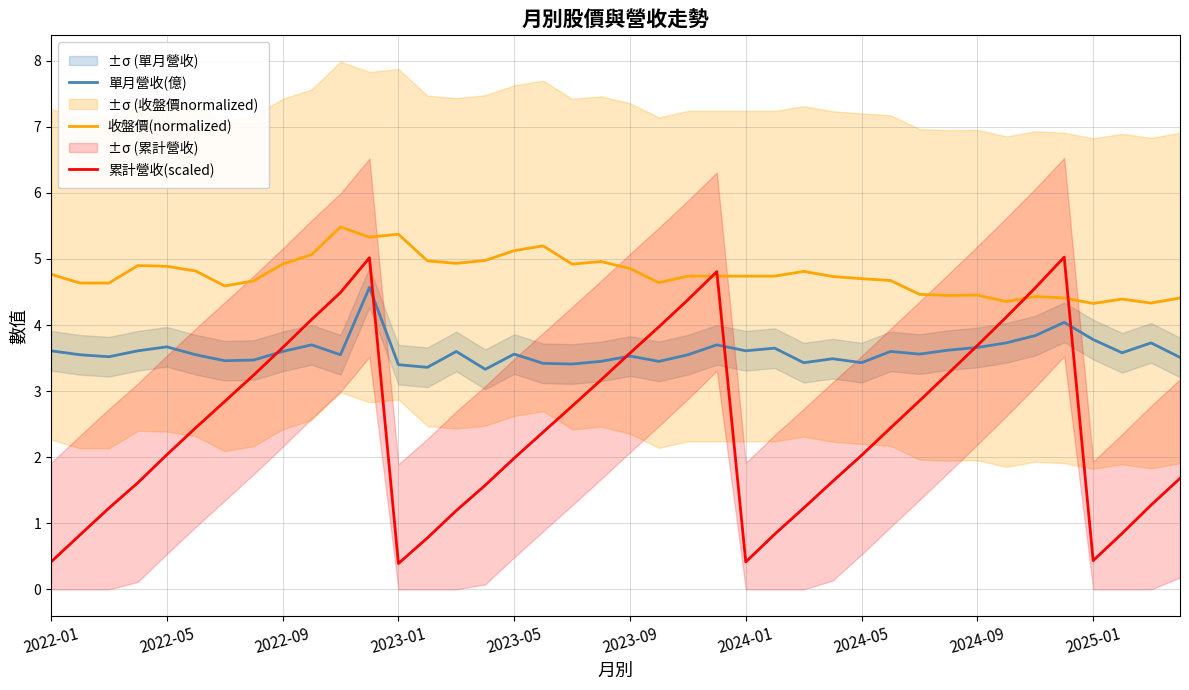

Reading left to right, transcribe all the data shown in this chart.

單月營收(億): 3.6	3.5	3.5	3.6	3.7	3.5	3.5	3.5	3.6	3.7	3.5	4.6	3.4	3.4	3.6	3.3	3.6	3.4	3.4	3.5	3.5	3.5	3.5	3.7	3.6	3.6	3.4	3.5	3.4	3.6	3.6	3.6	3.7	3.7	3.8	4.0	3.8	3.6	3.7	3.5
收盤價(normalized): 4.8	4.6	4.6	4.9	4.9	4.8	4.6	4.7	4.9	5.1	5.5	5.3	5.4	5.0	4.9	5.0	5.1	5.2	4.9	5.0	4.9	4.6	4.7	4.7	4.7	4.7	4.8	4.7	4.7	4.7	4.5	4.4	4.5	4.4	4.4	4.4	4.3	4.4	4.3	4.4
累計營收(scaled): 0.4	0.8	1.2	1.6	2.0	2.4	2.8	3.2	3.7	4.1	4.5	5.0	0.4	0.8	1.2	1.6	2.0	2.4	2.8	3.2	3.6	4.0	4.4	4.8	0.4	0.8	1.2	1.6	2.0	2.4	2.9	3.3	3.7	4.1	4.6	5.0	0.4	0.8	1.3	1.7